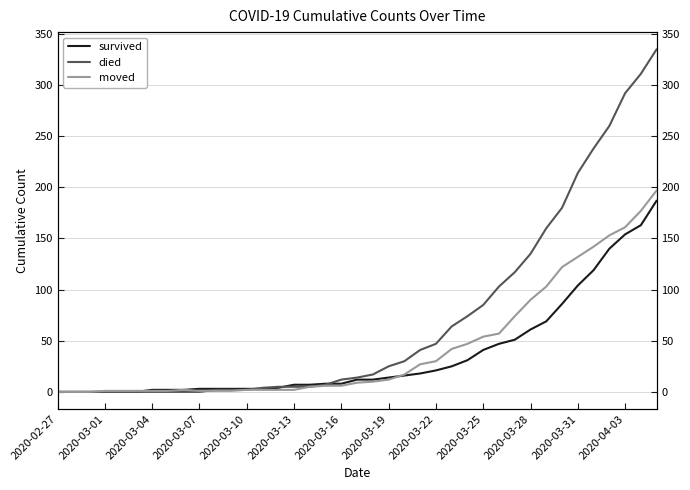

Rank the series at 17 from lowest to highest value.

moved, died, survived